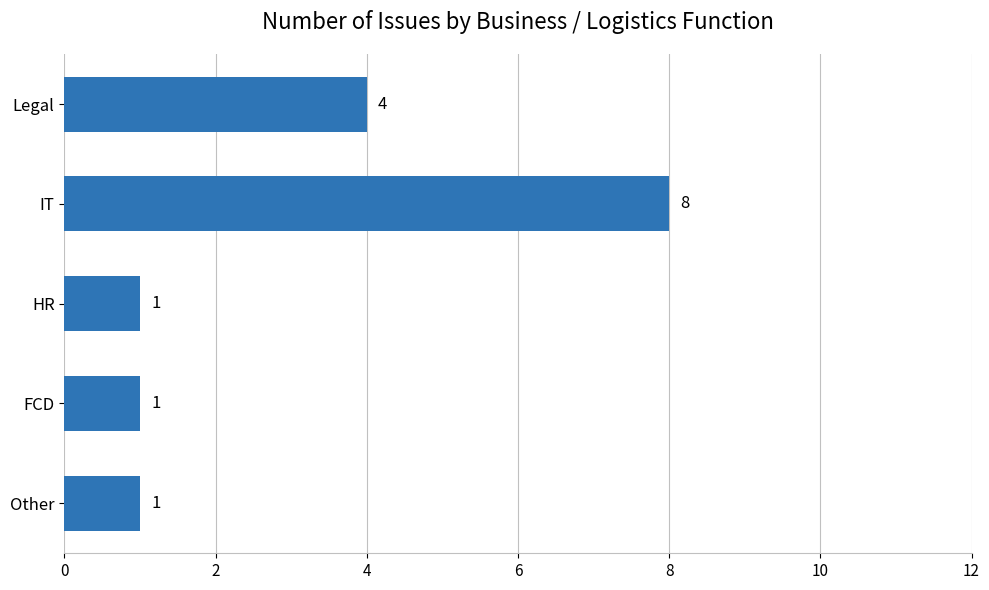

The value at HR is 2. True or false?

False